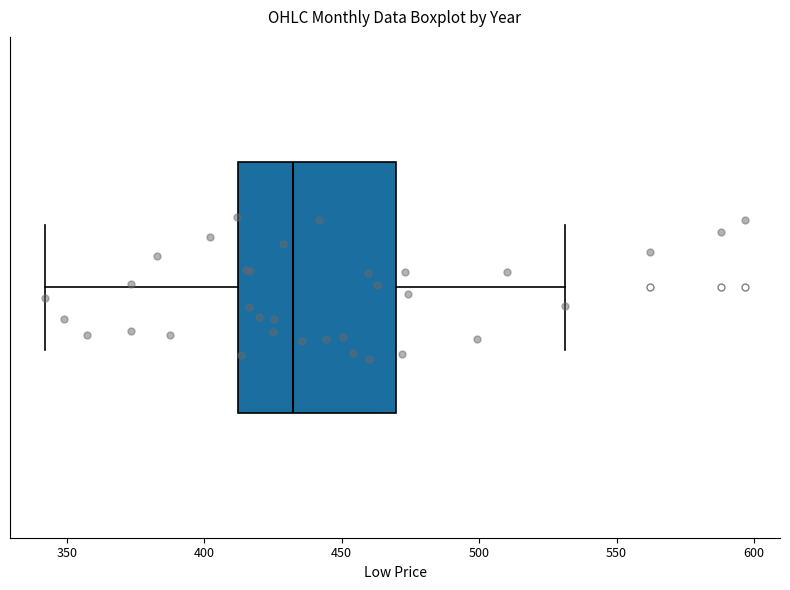

Where does the right whisker of the box end on the x-axis? The values are not printed on the chart, so give them approximately, as read against the axis.

530